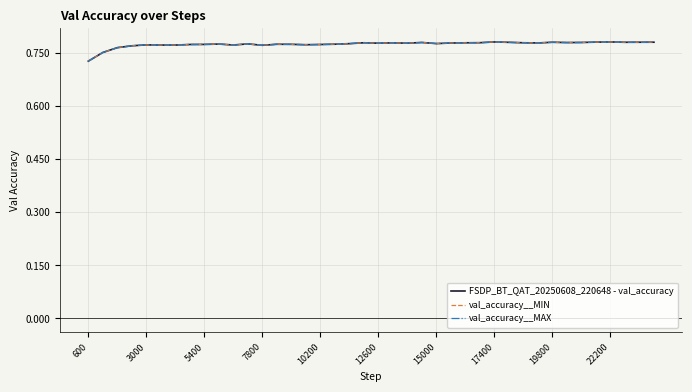

True or false: val_accuracy__MIN and val_accuracy__MAX cross at least once.

False